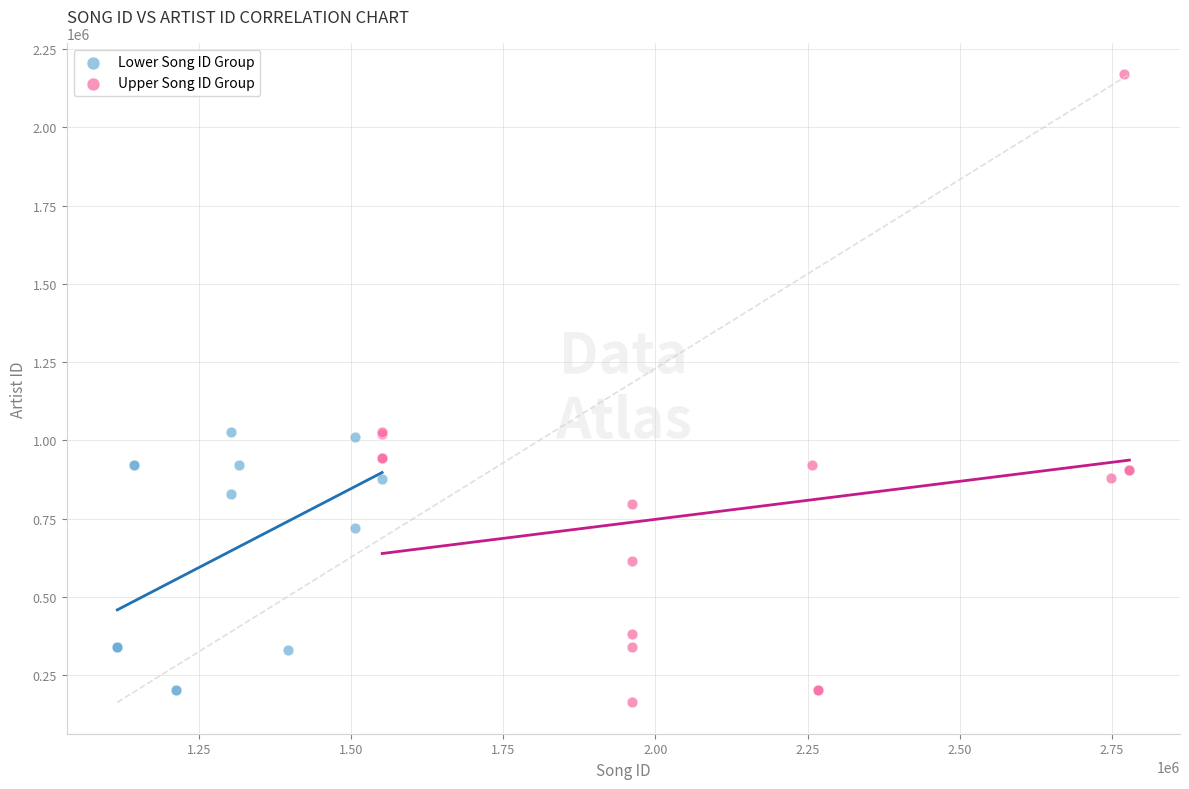

Which series has the largest Y range (max minus min)?

Upper Song ID Group